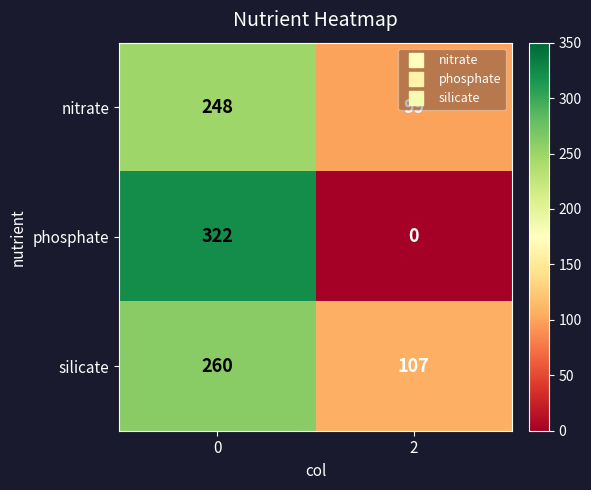

How many values in the phosphate series are below 322?

1